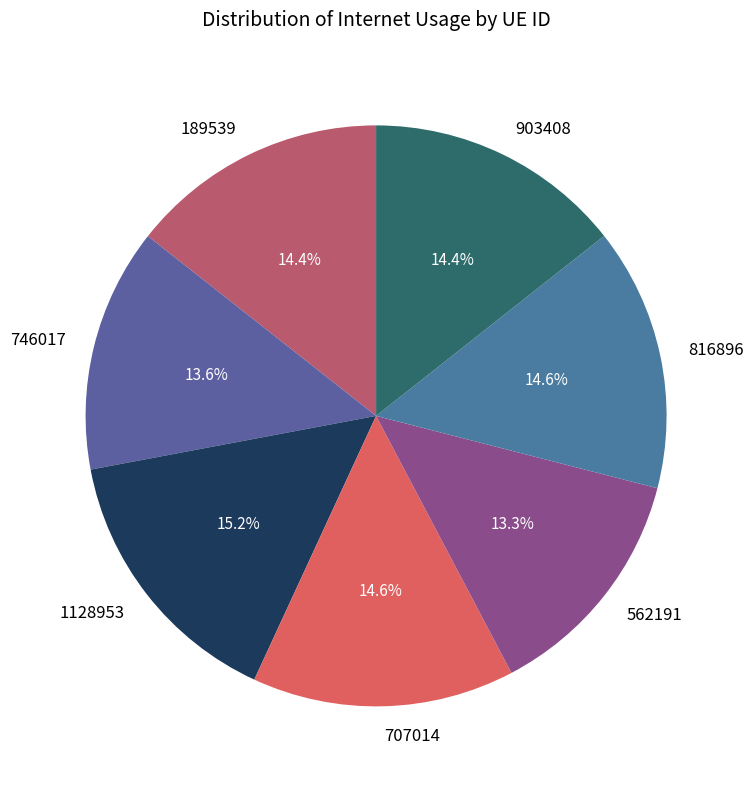

Does 189539 represent more than half of the total?

No